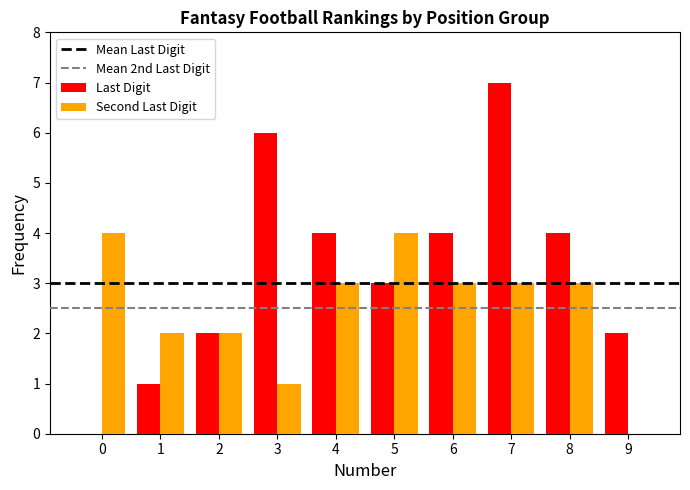

Reading left to right, list all the values displayed in this chart.

Last Digit: 0	1	2	6	4	3	4	7	4	2
Second Last Digit: 4	2	2	1	3	4	3	3	3	0